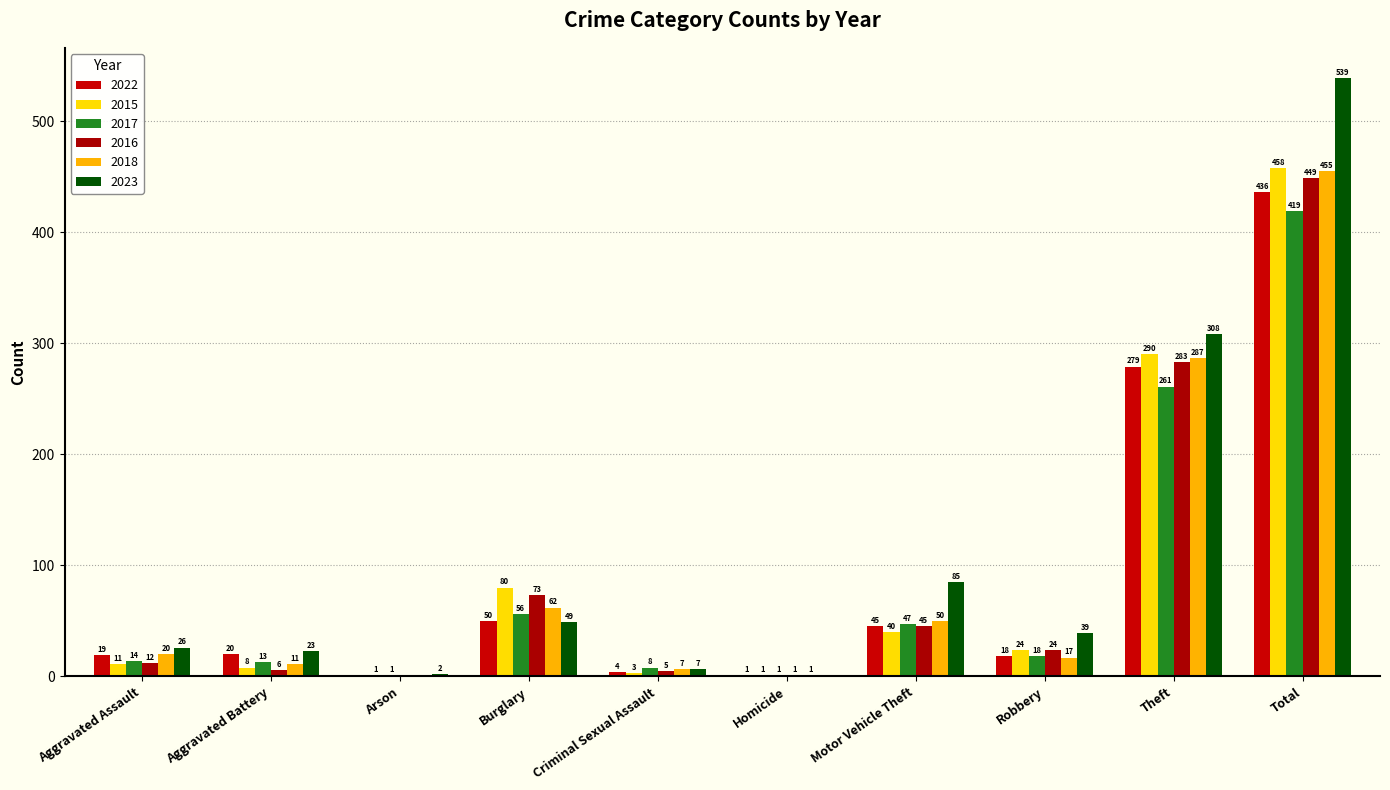

What is the maximum value for 2018?

455